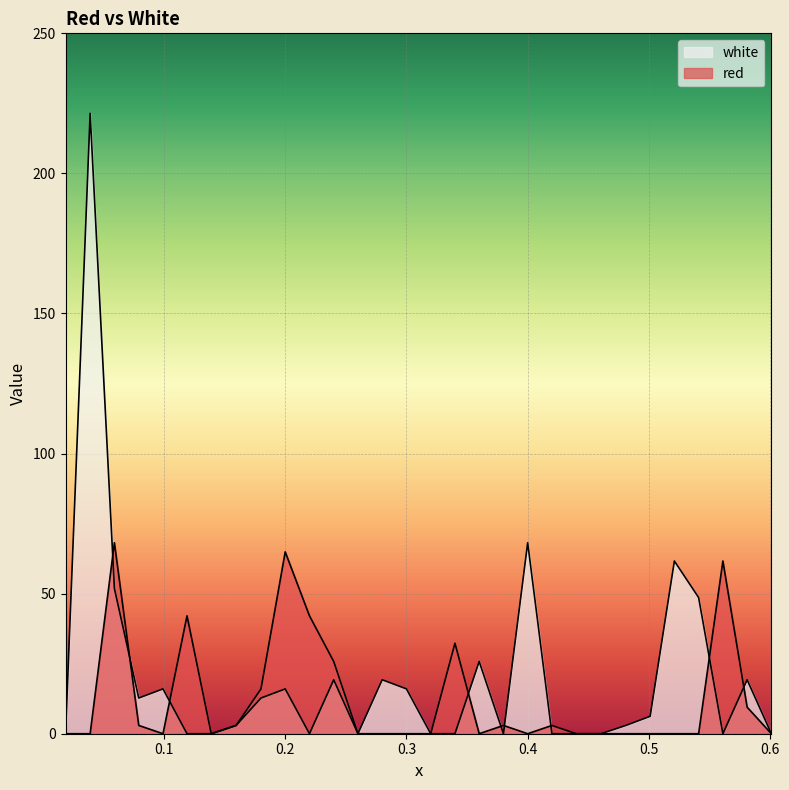

Between 0.2 and 0.3, which series saw the biggest shift?

red